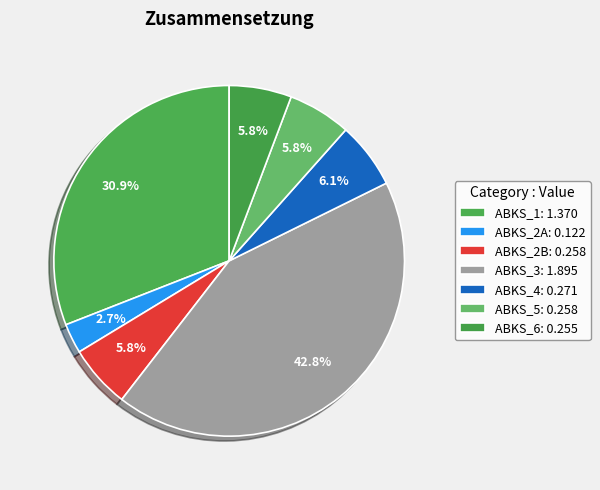

How many segments does this pie chart have?

7